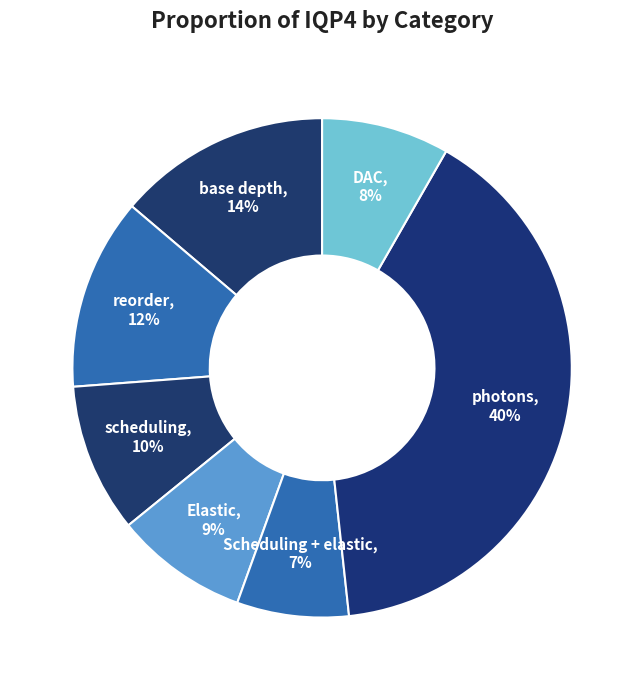

Which has a higher value, Elastic or Scheduling + elastic?

Elastic